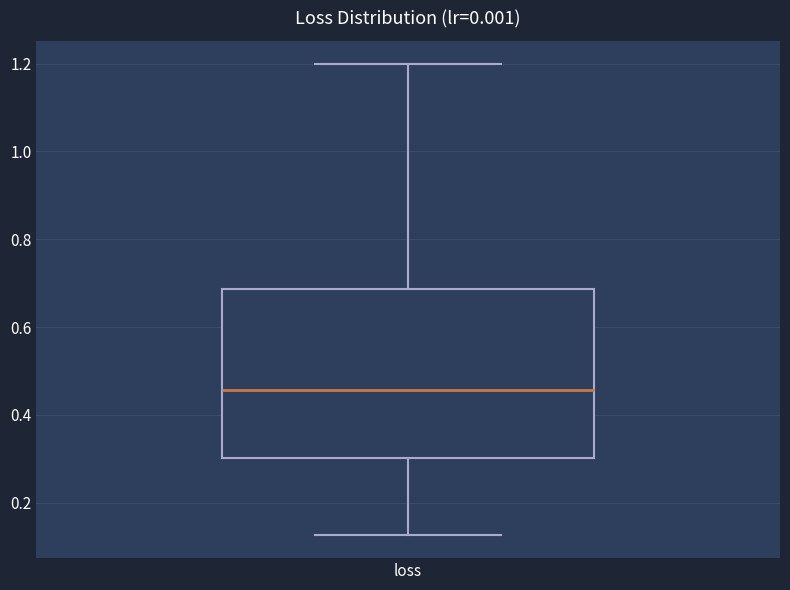

Transcribe this box plot: give where the median line is, the range the box spans, and where the two whiskers end, as read against the y-axis. The values are not printed on the chart, so give them approximately, as read against the axis.

median 0.46, box 0.30 to 0.68, whiskers 0.12 to 1.20